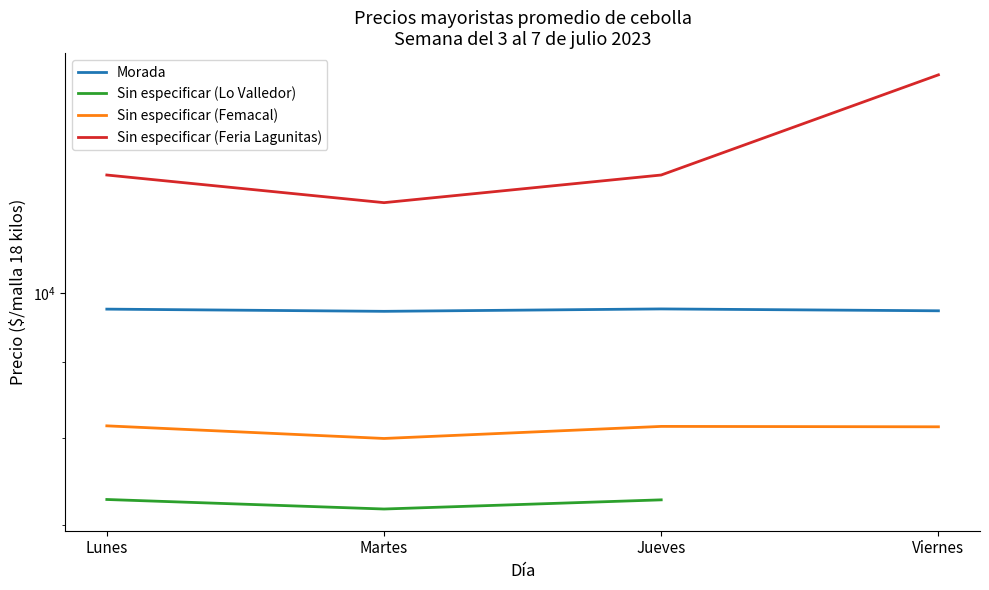

Is this an area chart (filled region under the line)?

No